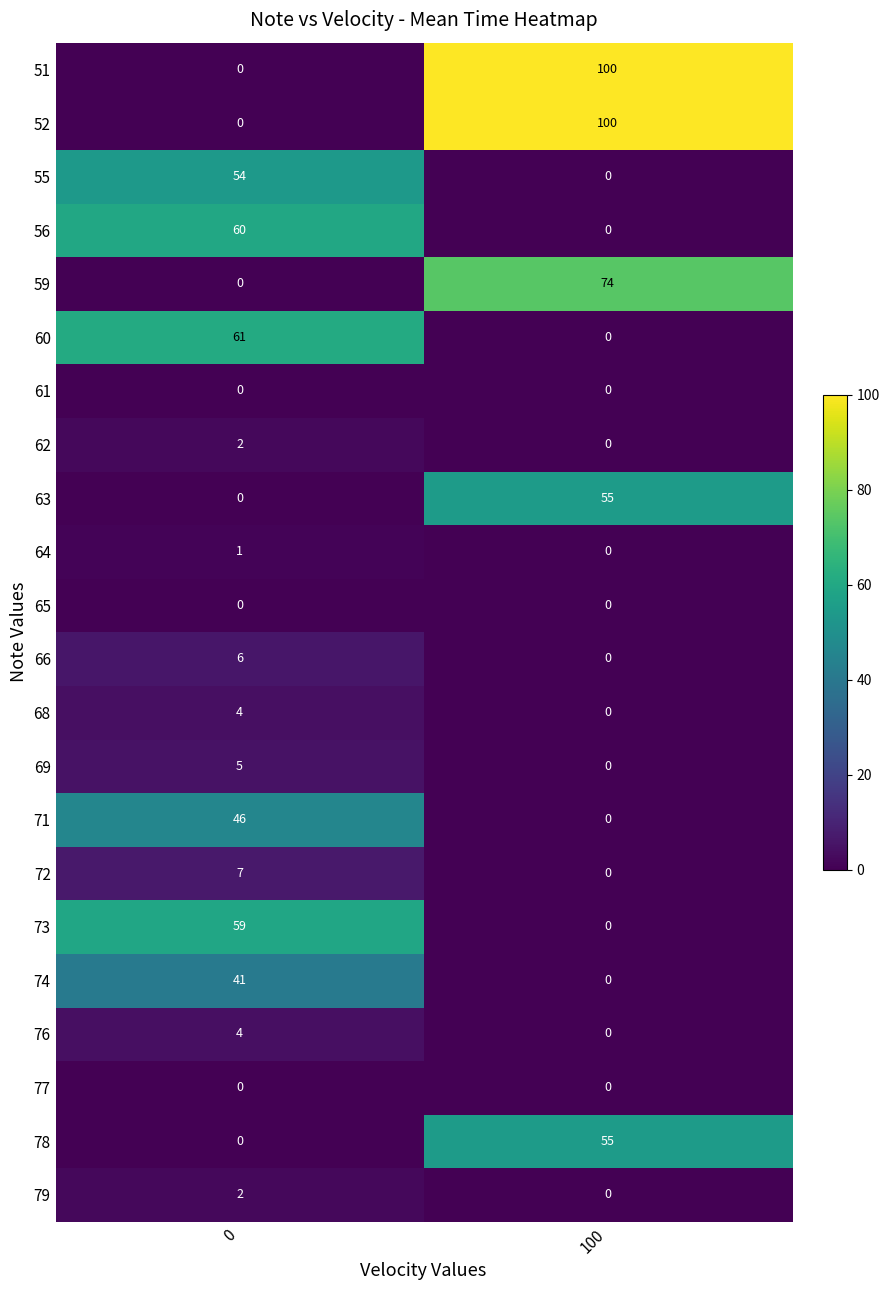

Rank the categories by 51 value from lowest to highest.

0, 100